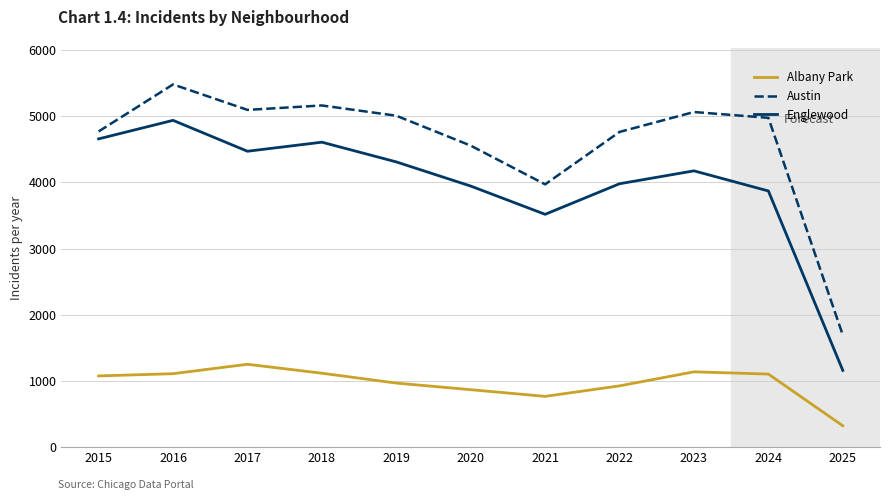

True or false: Albany Park has a value of 868 at 2020.

True